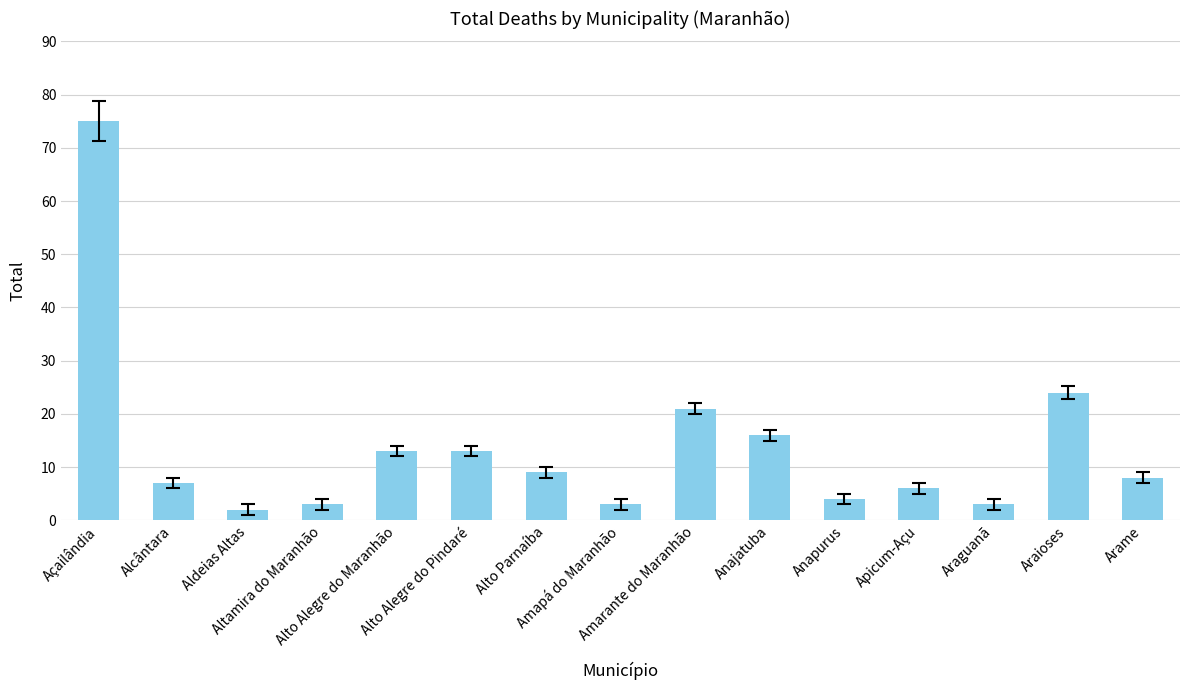

What is the value of the 11th bar from the left?

4